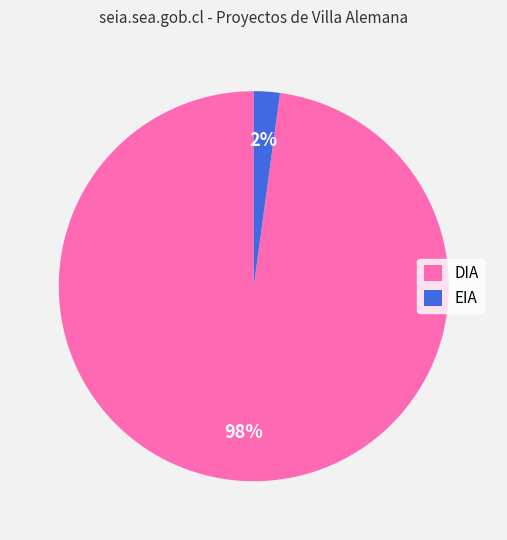

Which category has the biggest portion of the pie?

DIA